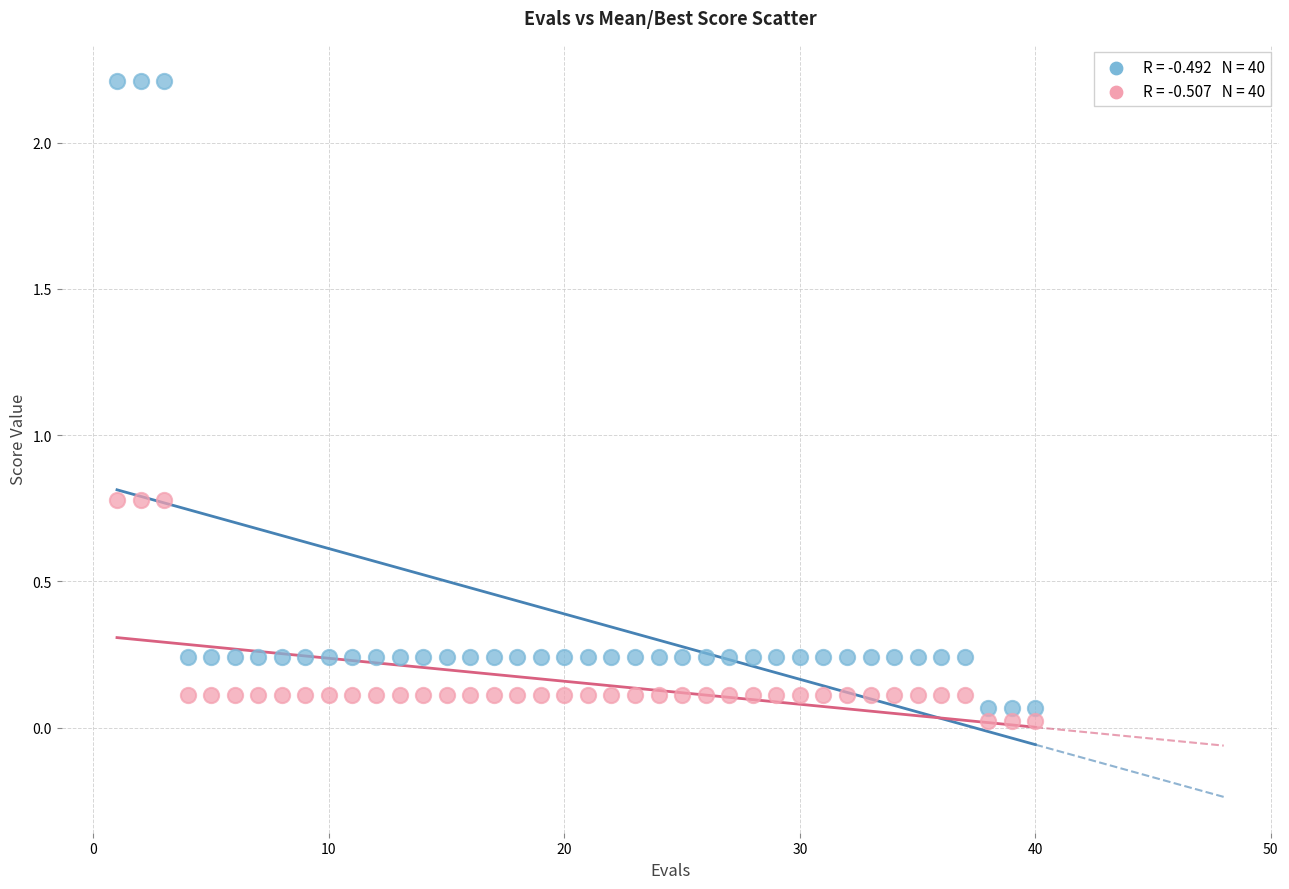

Across all data points, what is the range of Y values (max minus min)?

2.2